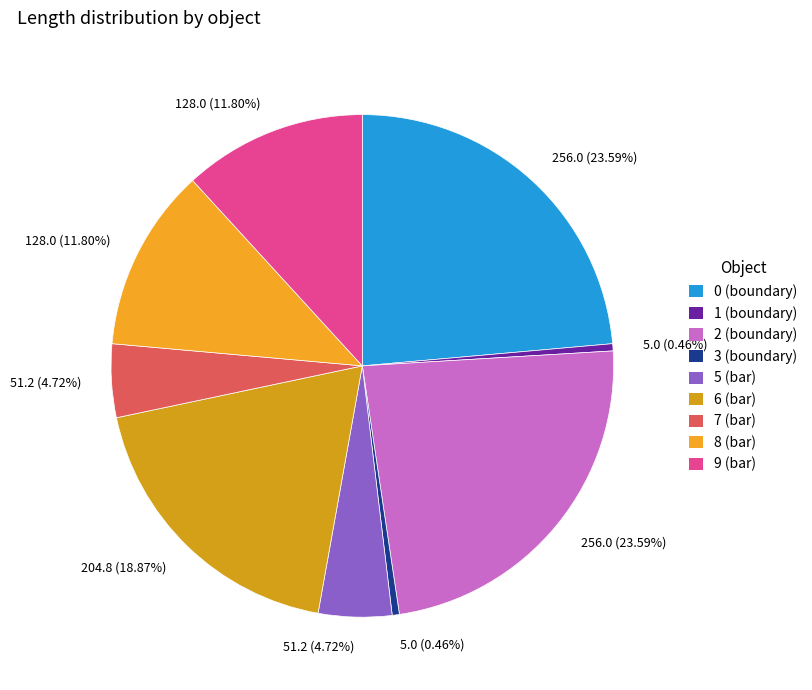

Count the number of slices in the pie.

9